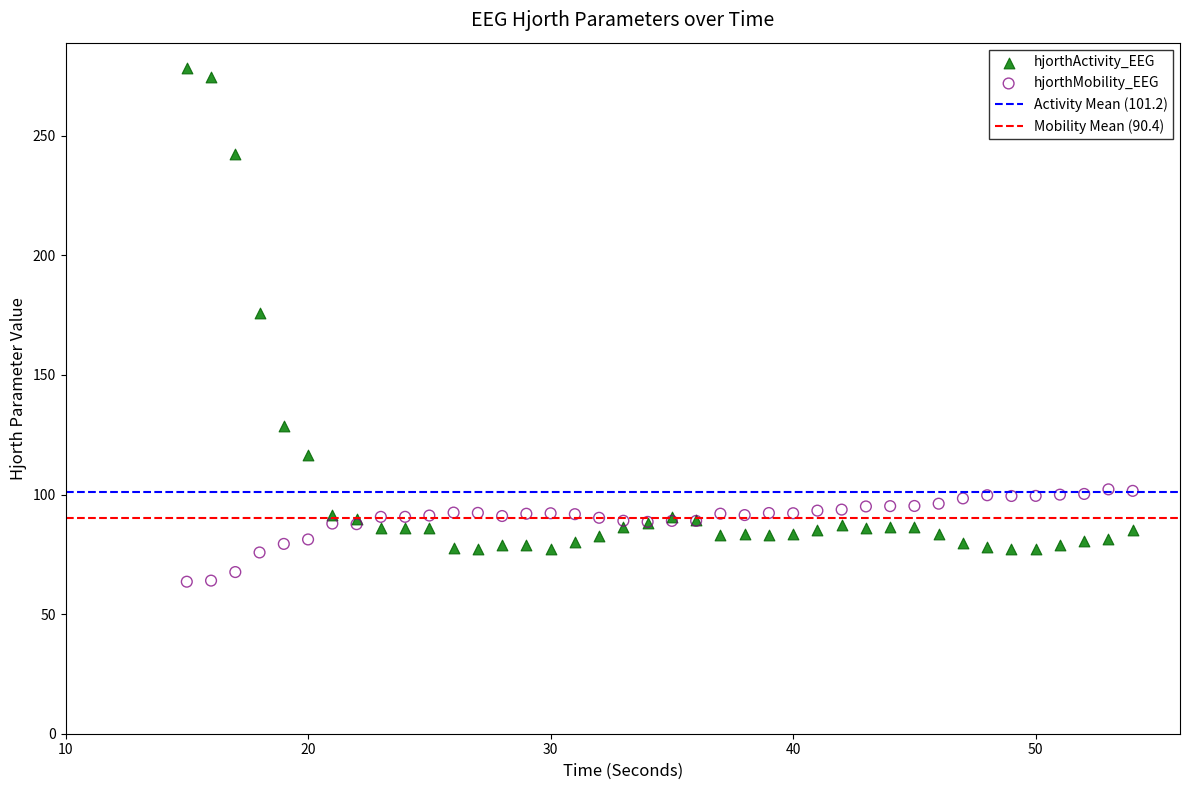

Which series contains the lowest Y value?

hjorthMobility_EEG